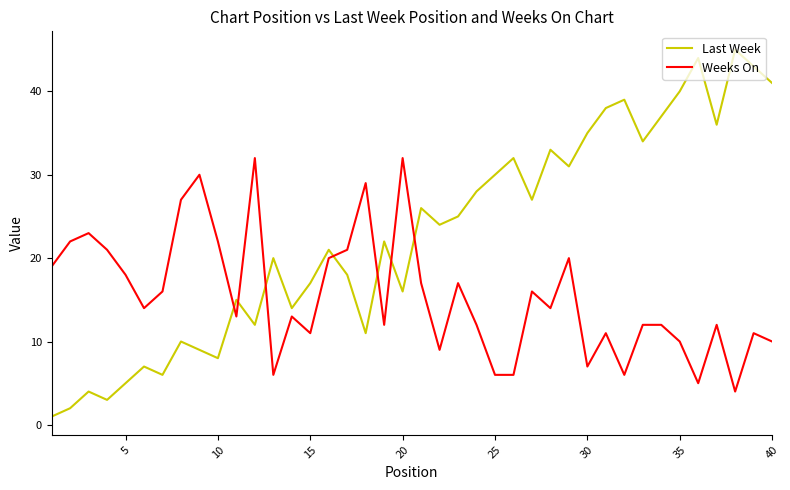

Which series has the largest total across all categories?

Last Week